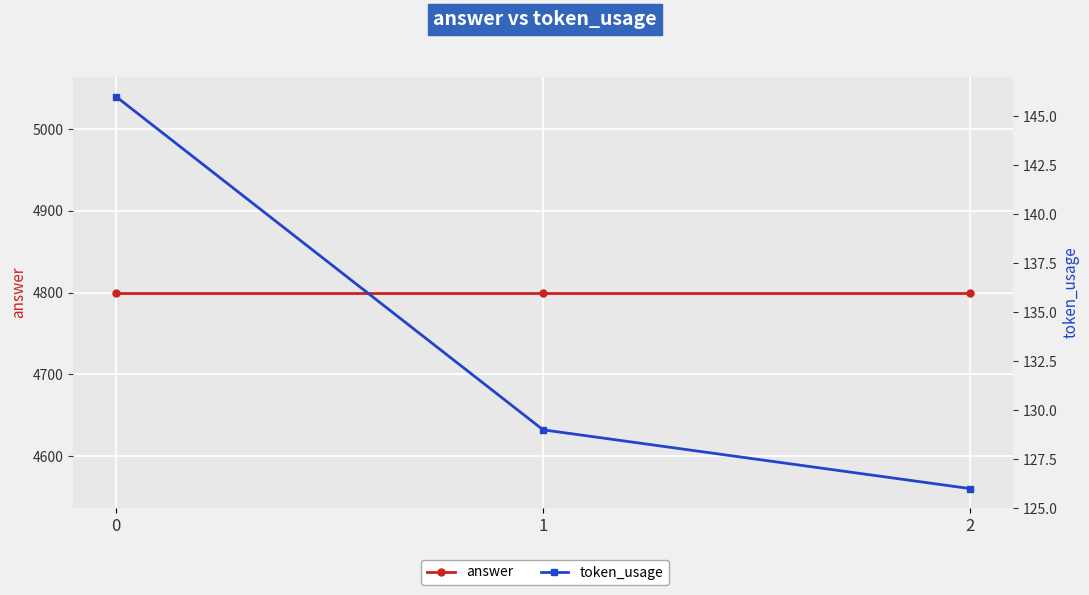

What is the value of the answer point at the 3rd from the left?

4800